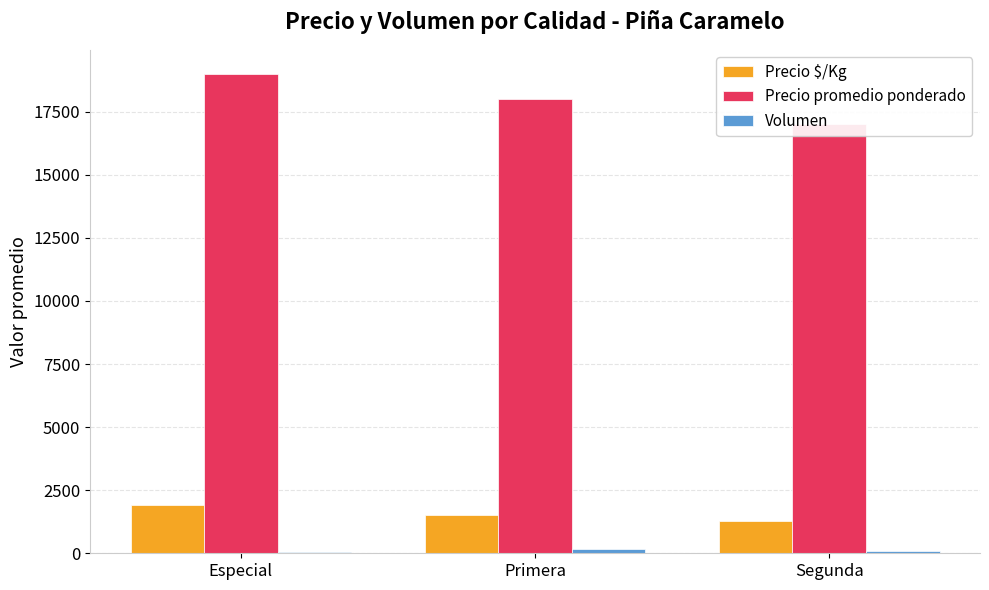

Which has a higher value, Especial or Primera?

Especial